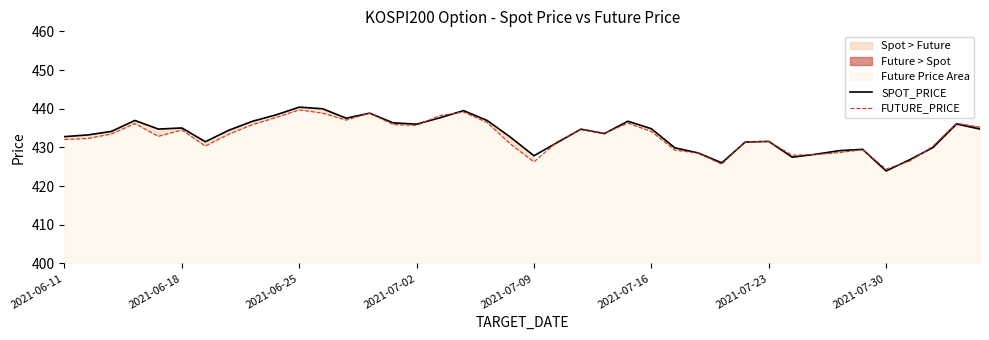

What is the approximate value of SPOT_PRICE at 2021-07-30?

423.9